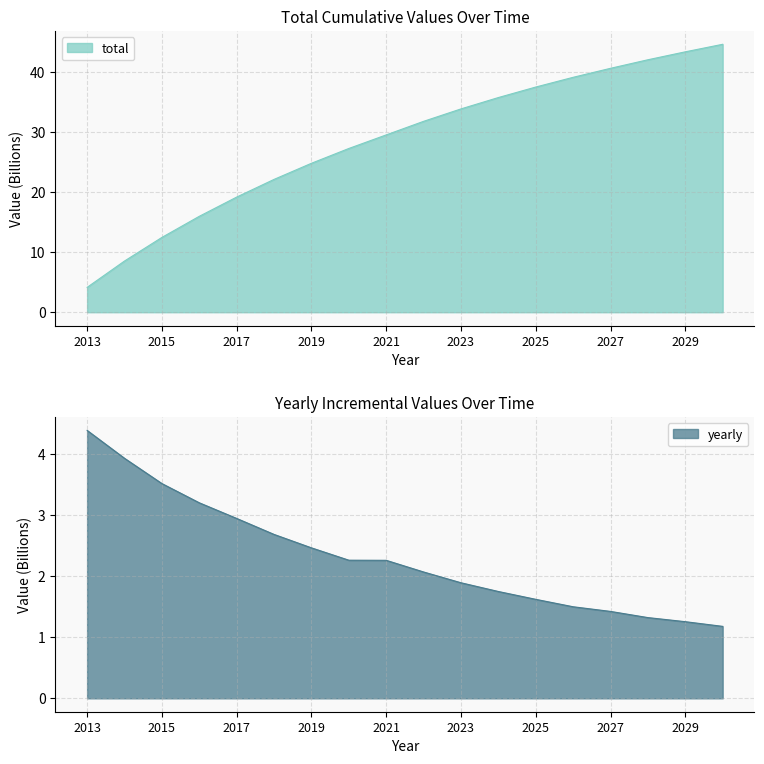

At which category does the chart reach its peak across all series?

2030